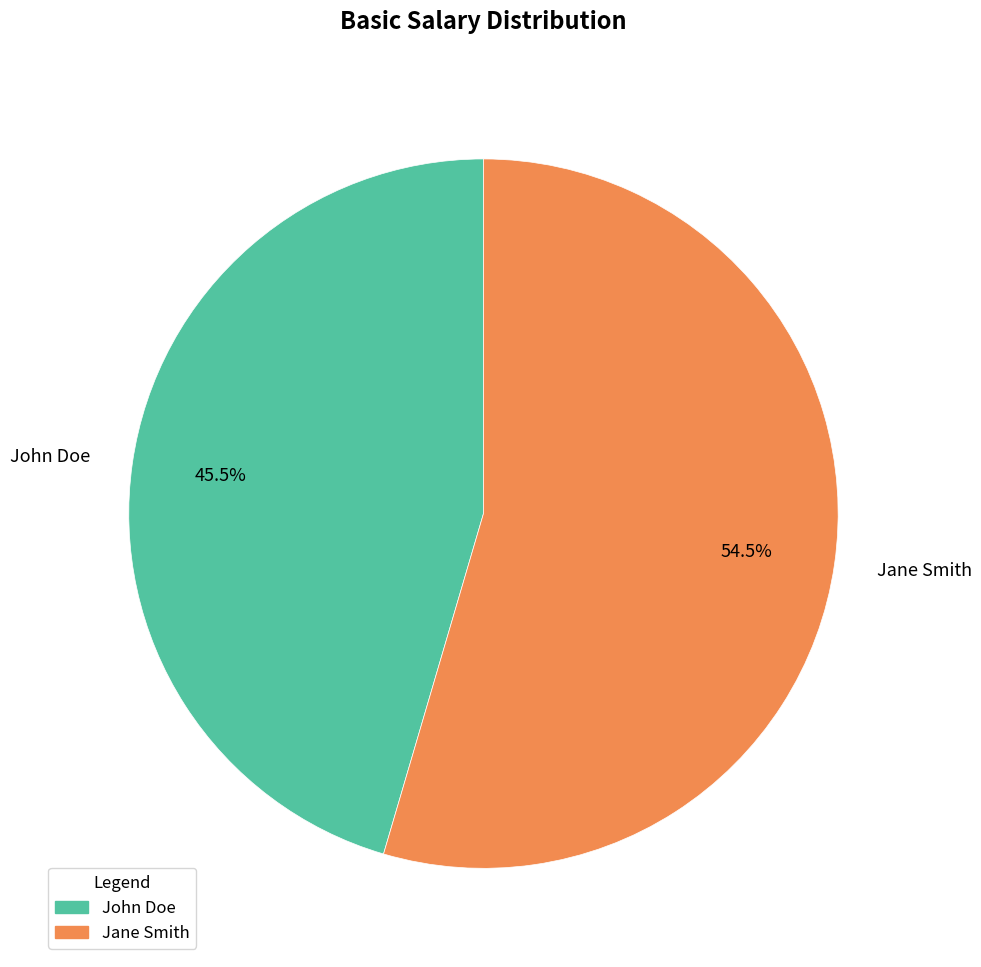

Which slice is the smallest?

John Doe